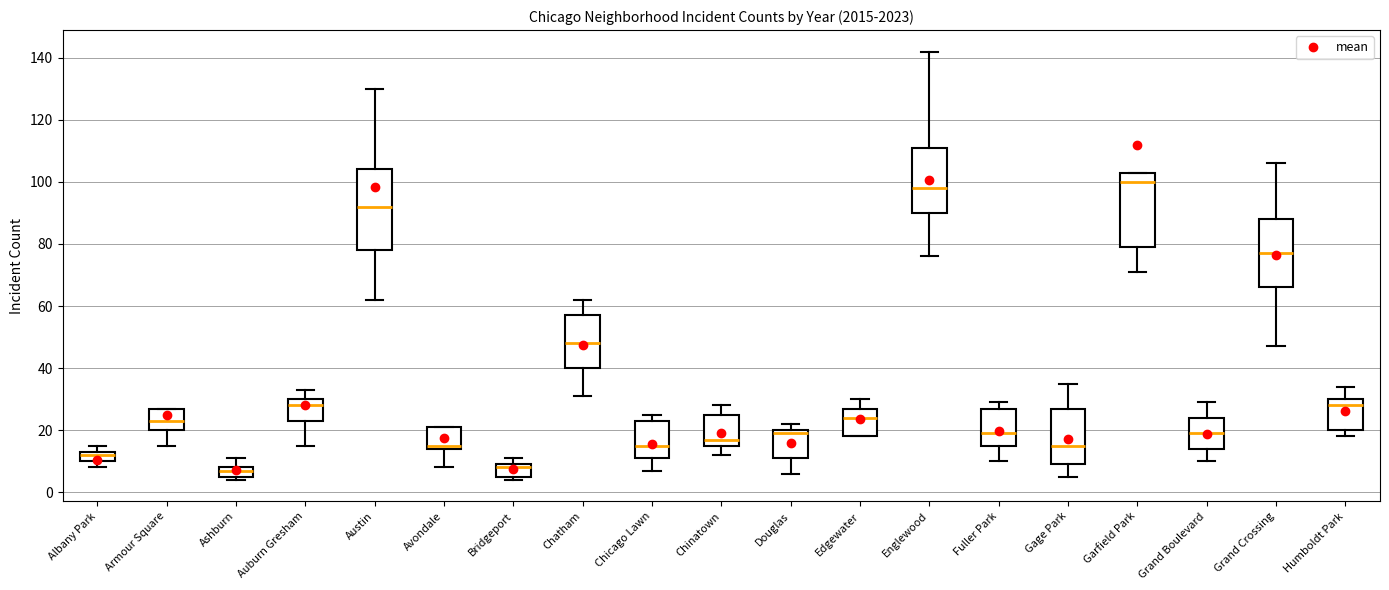

Where does the median line of the box for Edgewater sit on the y-axis? The values are not printed on the chart, so give them approximately, as read against the axis.

24